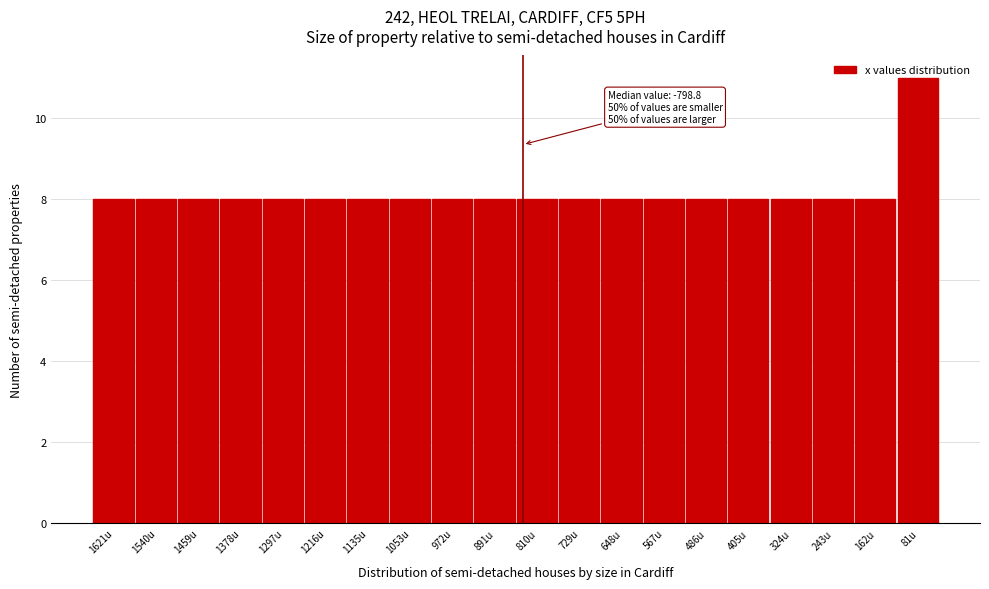

What is the label of the 4th bar from the left?

1378u